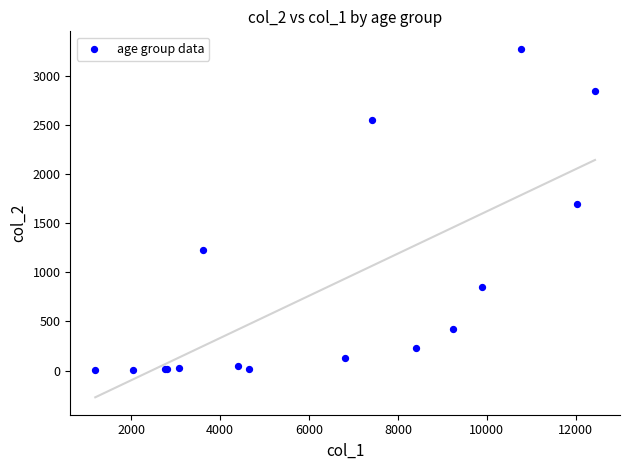

What Y value in the scatter plot is closest to 1638?

1690